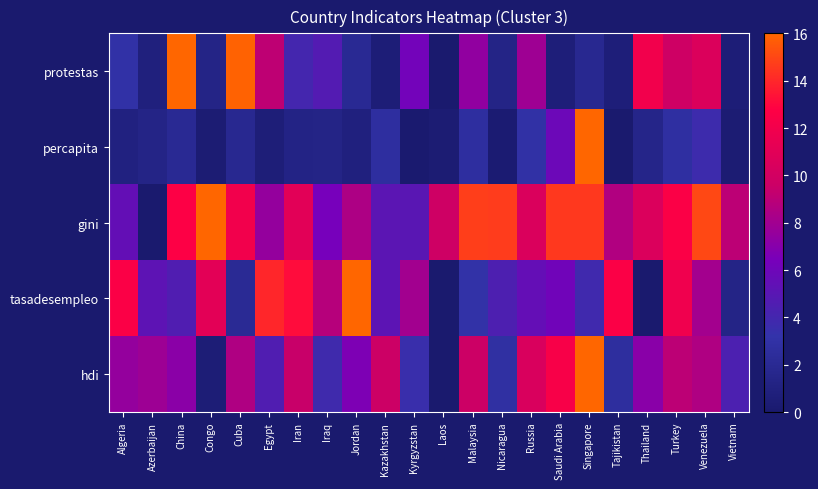

What is the difference between the highest and lowest values at Jordan?

15.1